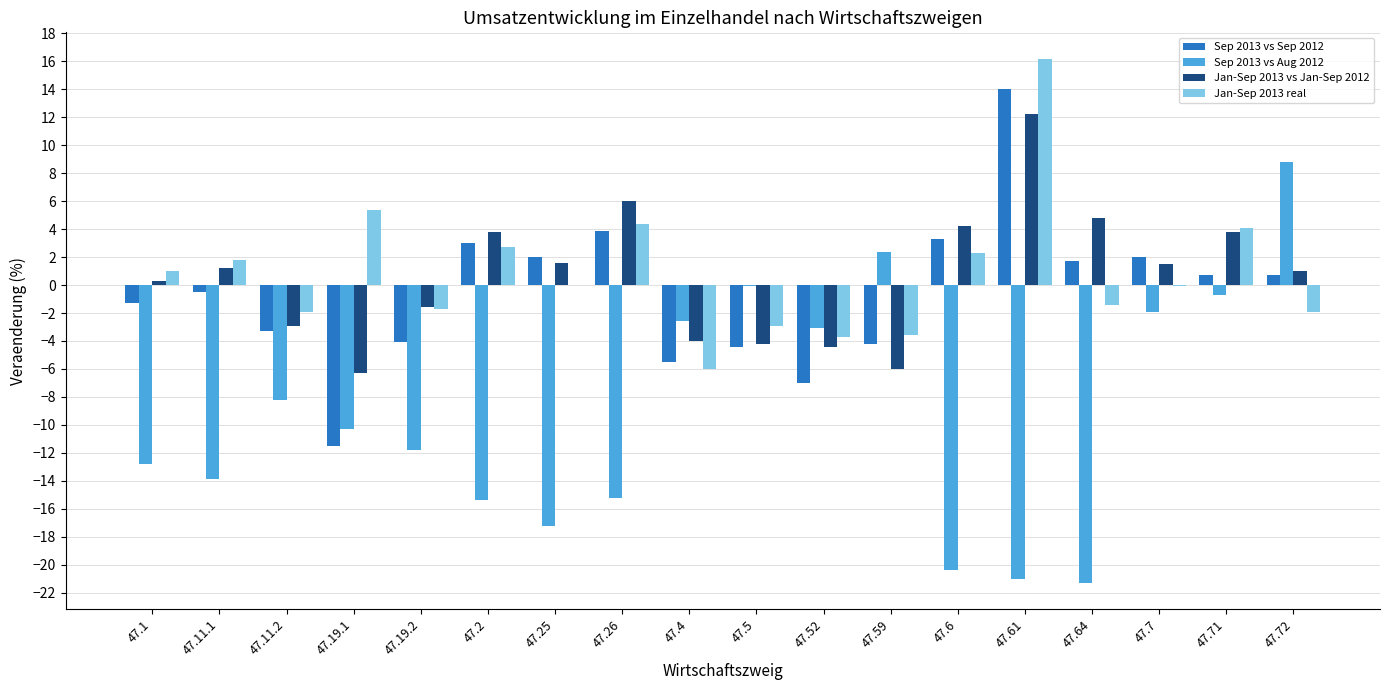

Which category has the highest value in the Sep 2013 vs Aug 2012 series?

47.72